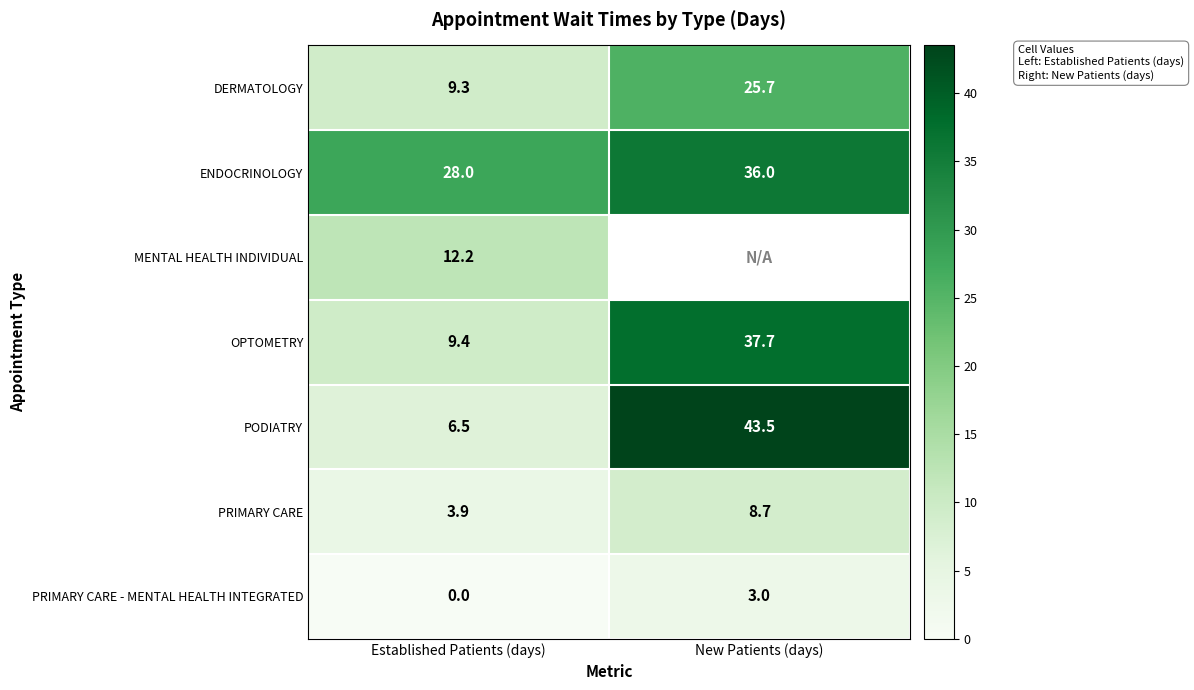

What is the highest value of the PODIATRY series?

43.5